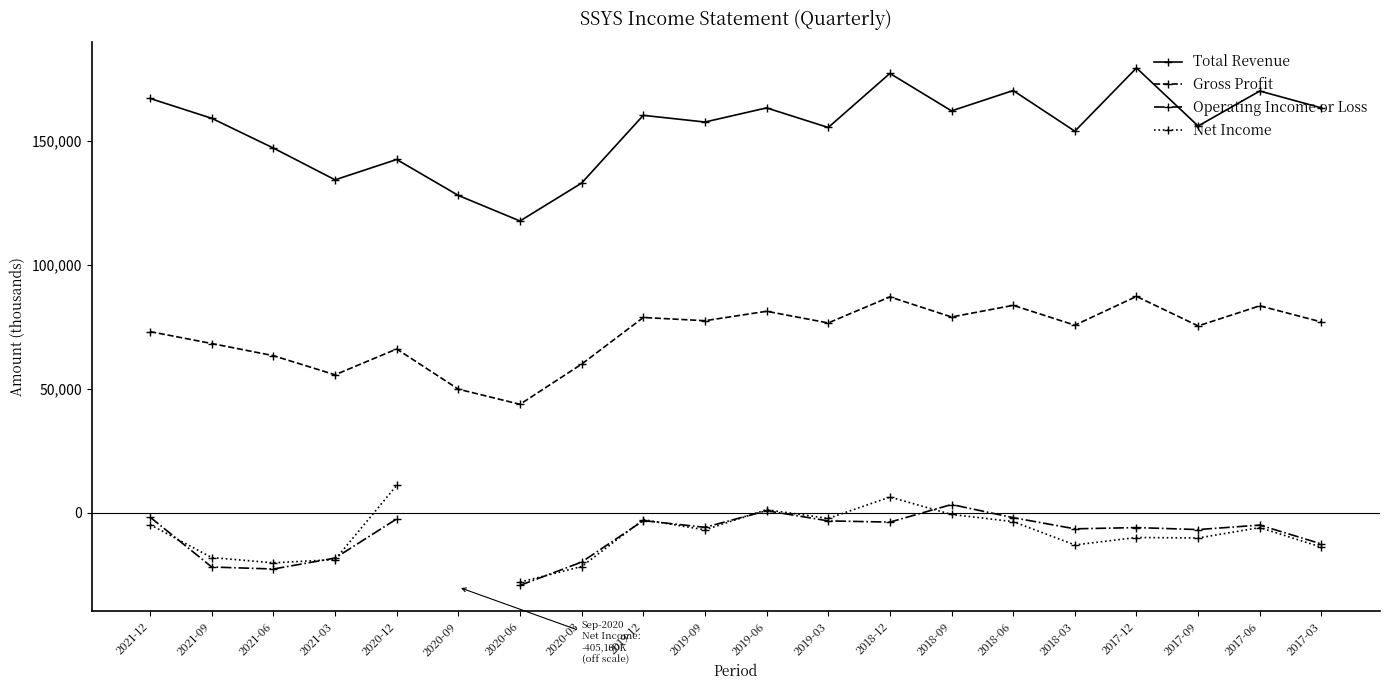

How many data points in Net Income are above -6000?

8